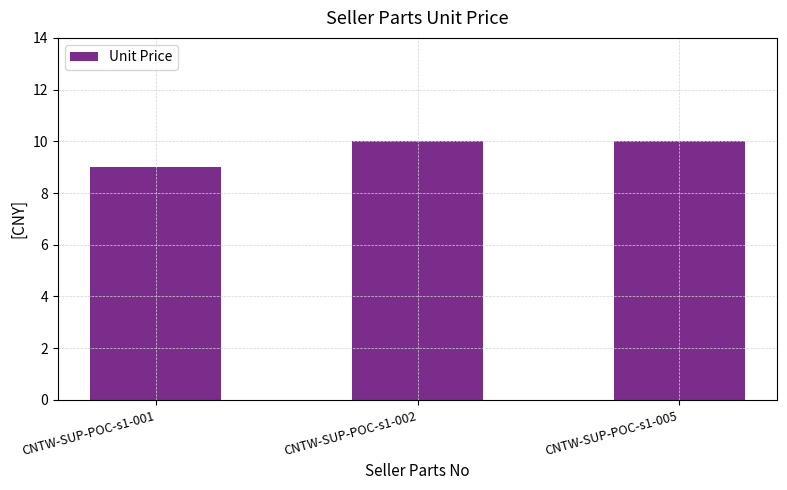

True or false: the data shows 9.0 at CNTW-SUP-POC-s1-001.

True